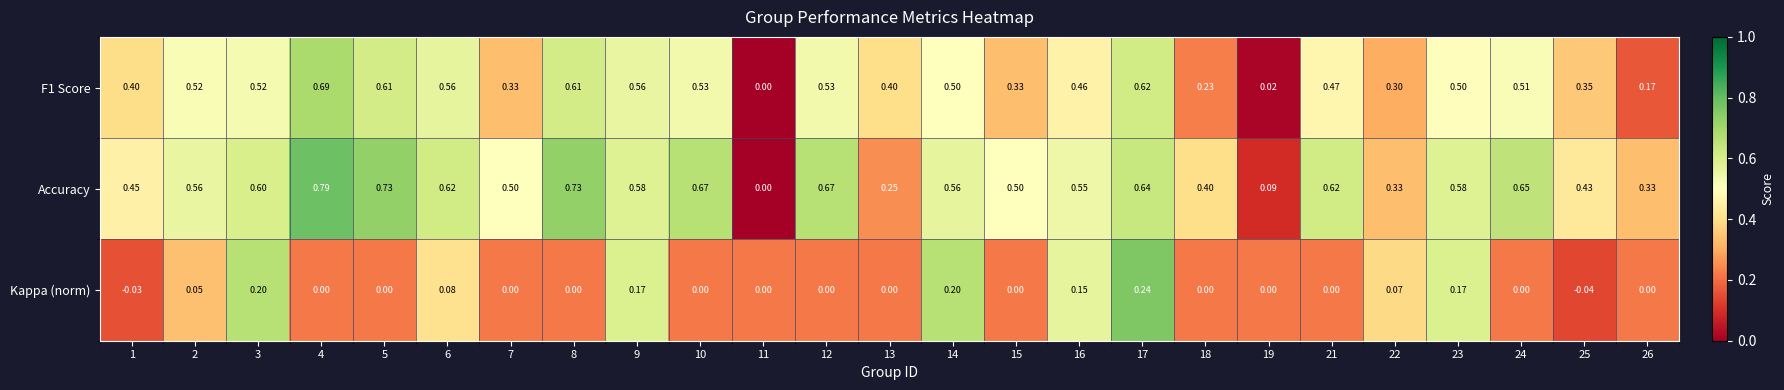

Rank the series at 12 from lowest to highest value.

Kappa (norm), F1 Score, Accuracy